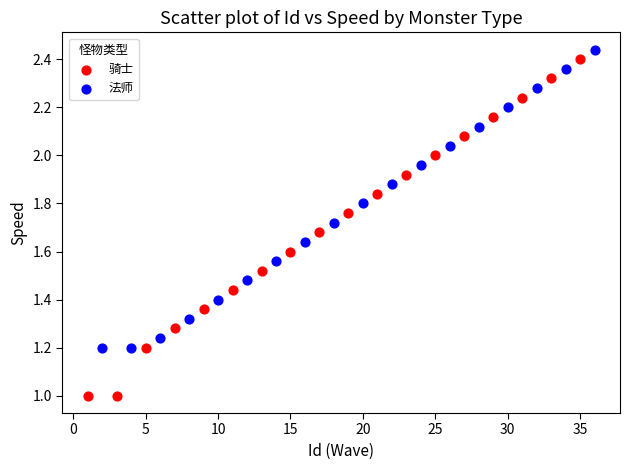

Which series has the largest Y range (max minus min)?

骑士